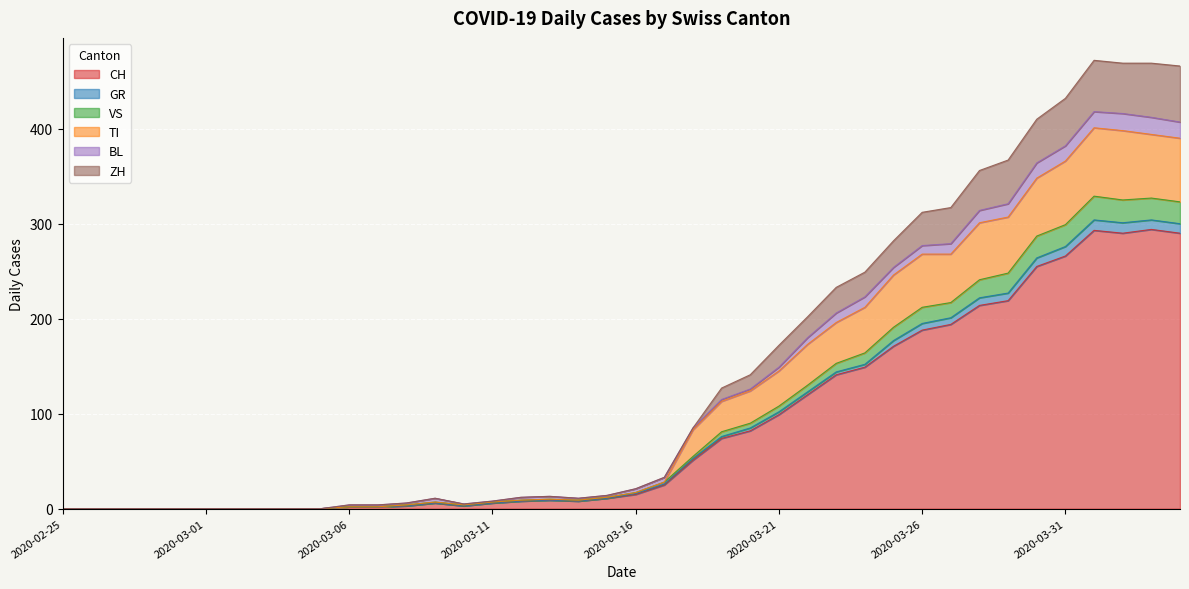

How many data points in ZH are above 21?

19